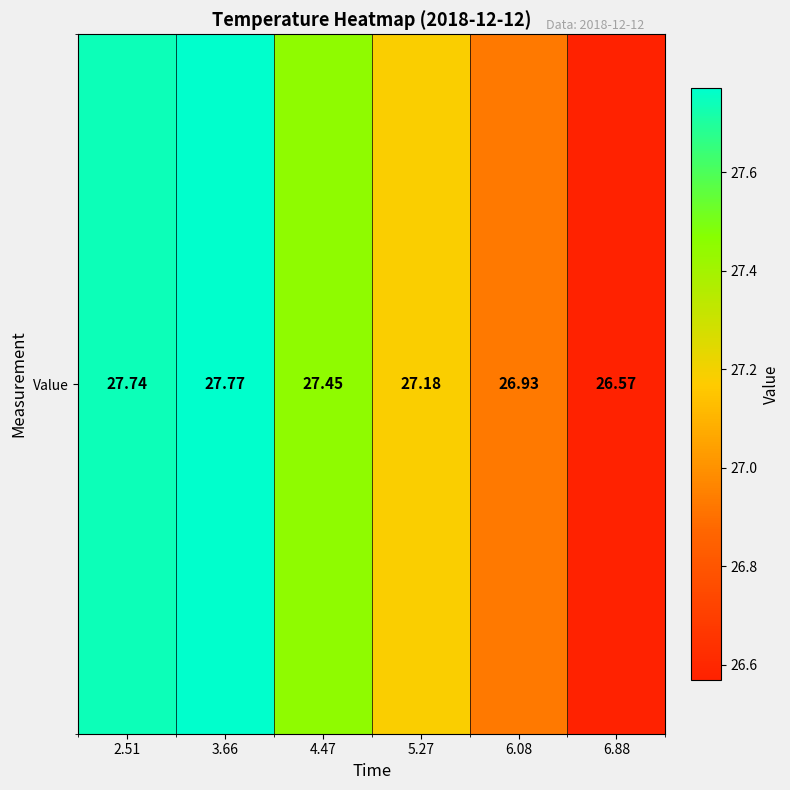

Which label corresponds to the smallest value in the chart?

6.88